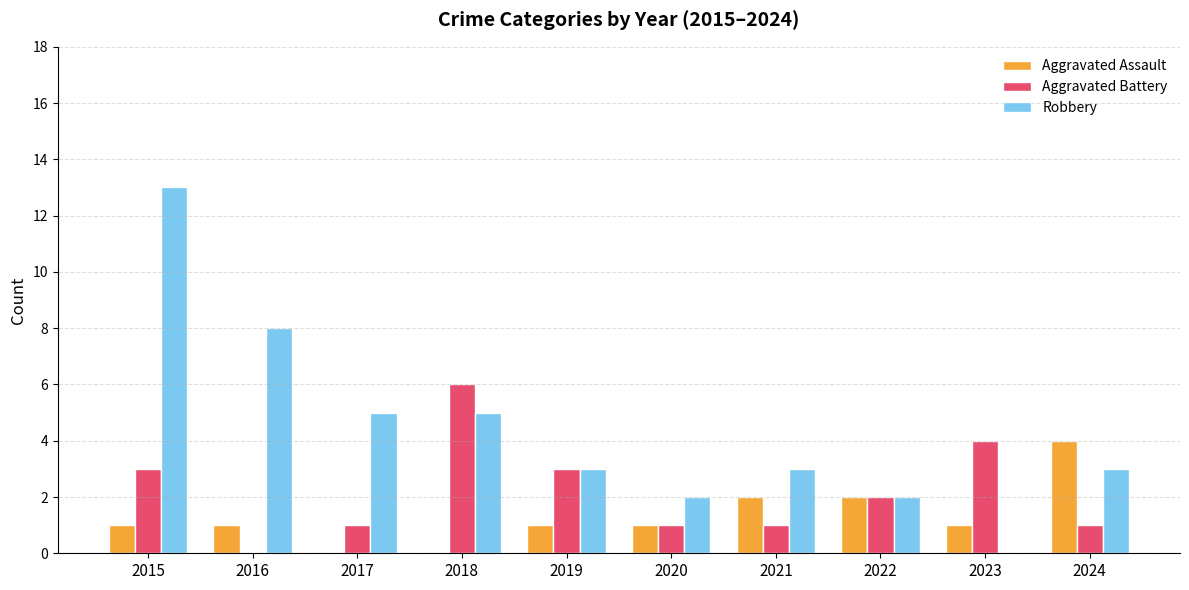

Is the value of Aggravated Battery at 2024 greater than the value of Robbery at 2023?

Yes